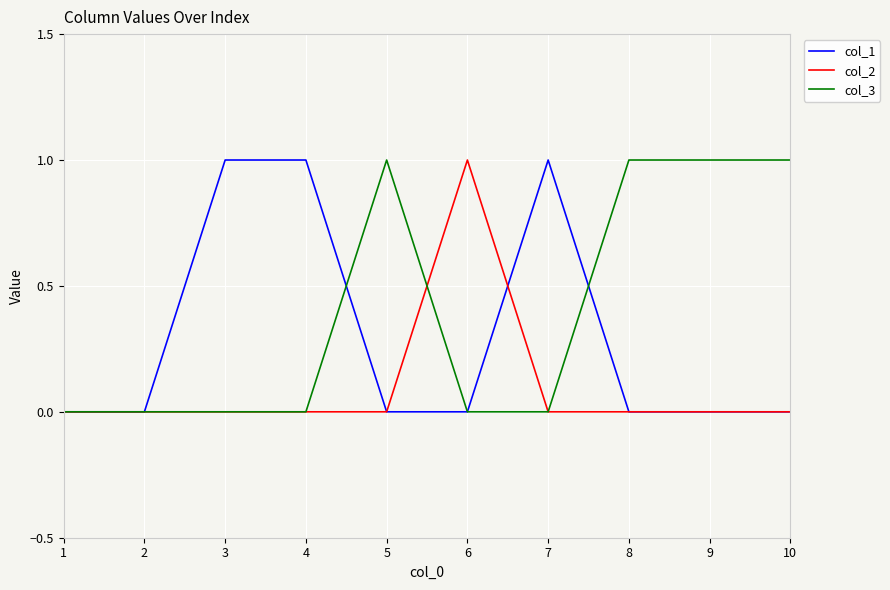

Which series has the largest total across all categories?

col_3